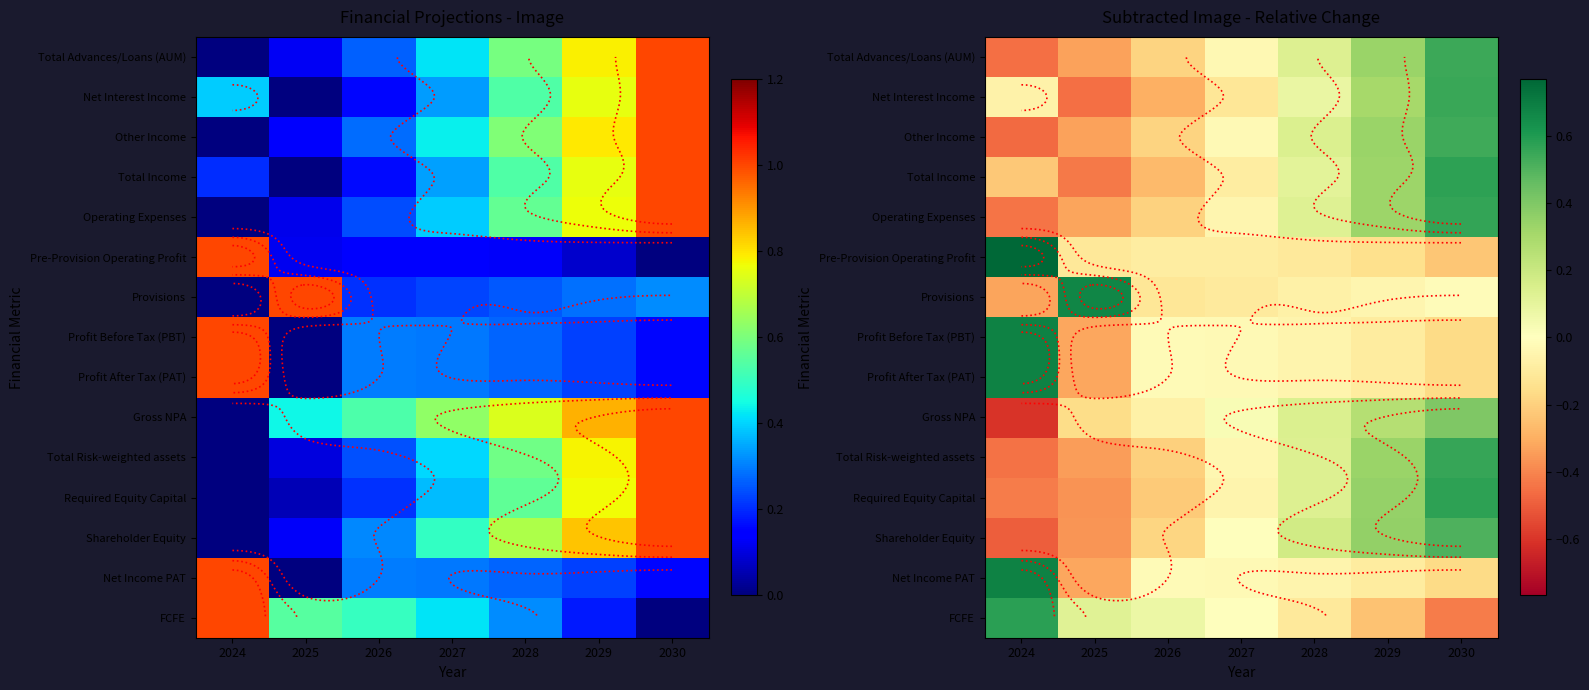

How many series are shown in this chart?

15